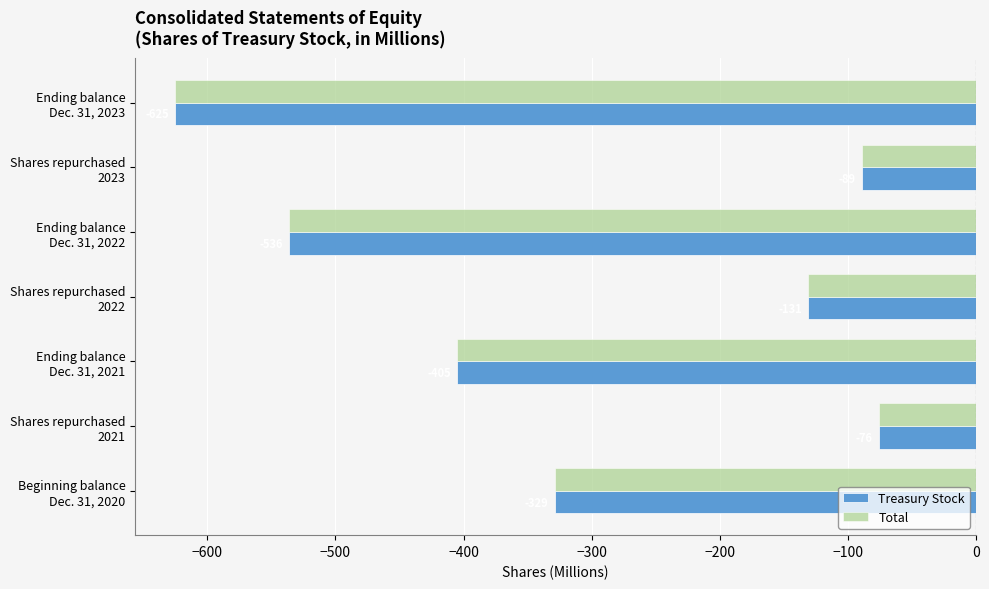

At which category does the chart reach its peak across all series?

Shares repurchased
2021